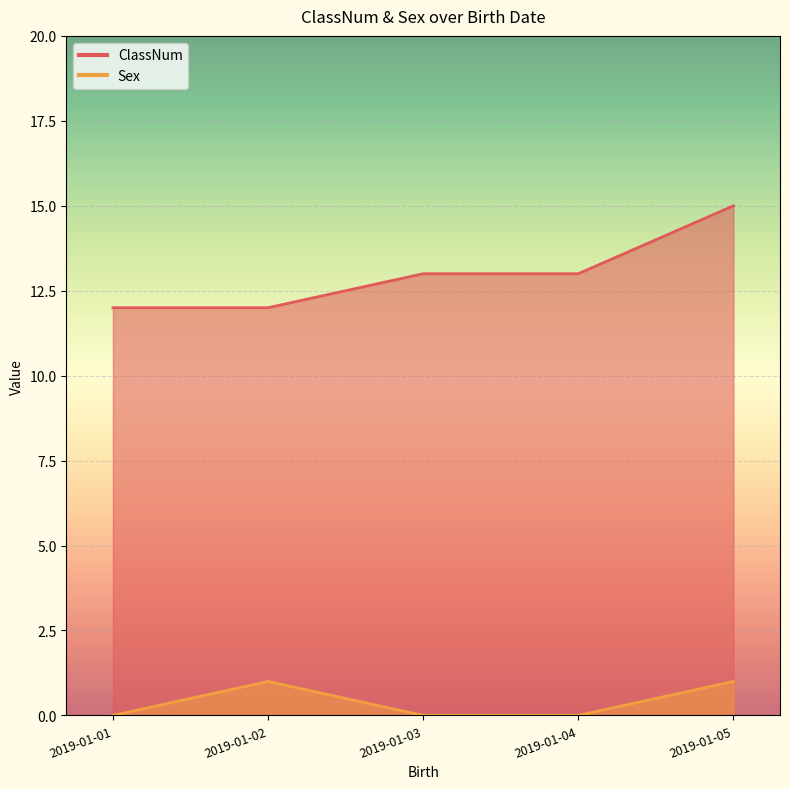

What are all the series names shown in the legend?

ClassNum, Sex